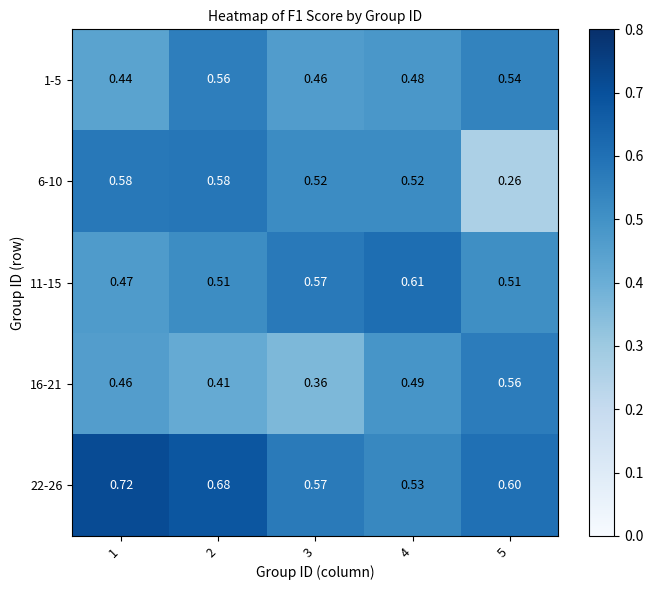

Is the value of 6-10 at 4 greater than the value of 16-21 at 5?

No